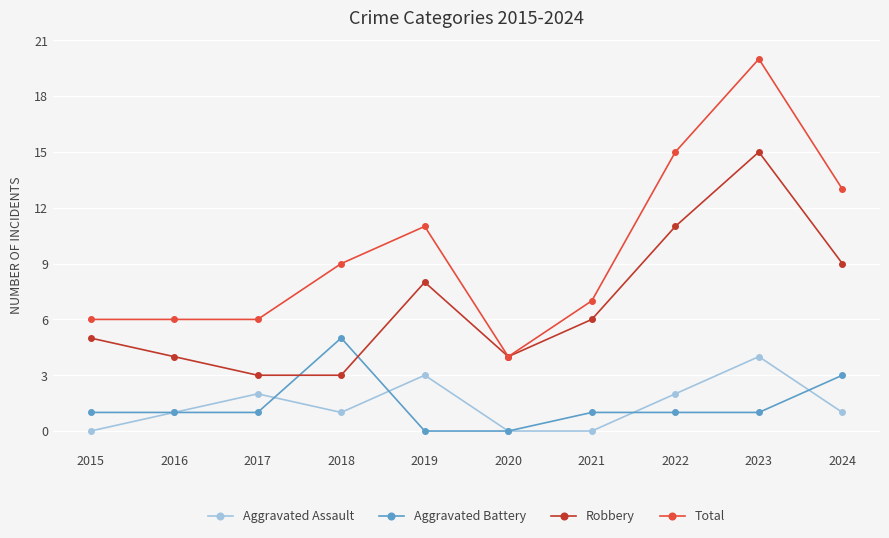

What are all the series names shown in the legend?

Aggravated Assault, Aggravated Battery, Robbery, Total